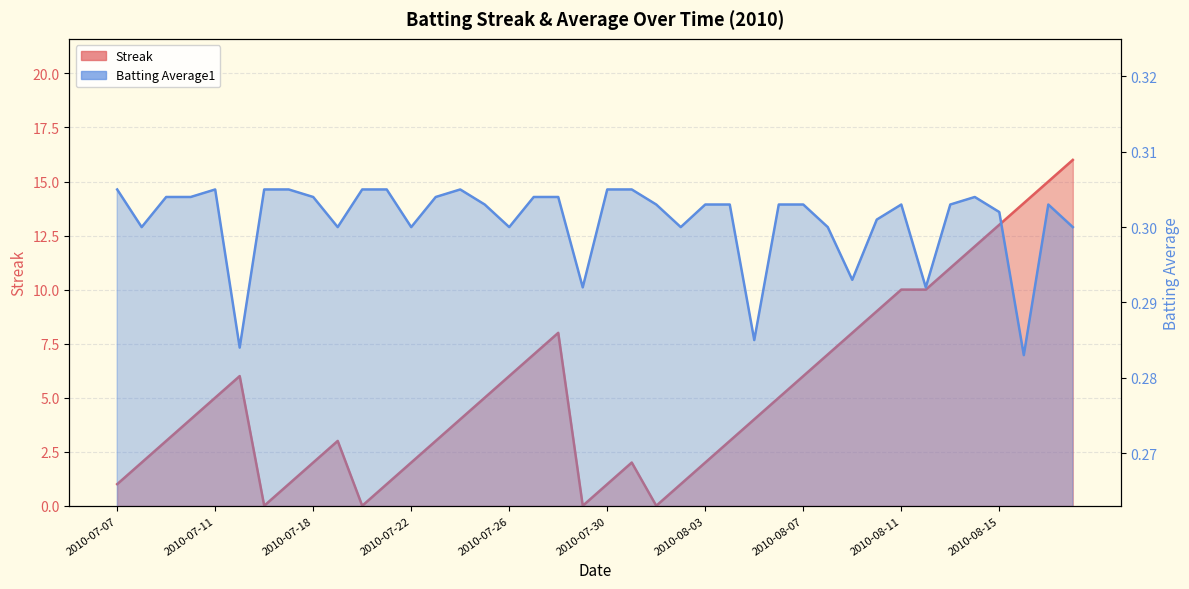

True or false: Batting Average1 and Streak intersect in this chart.

True